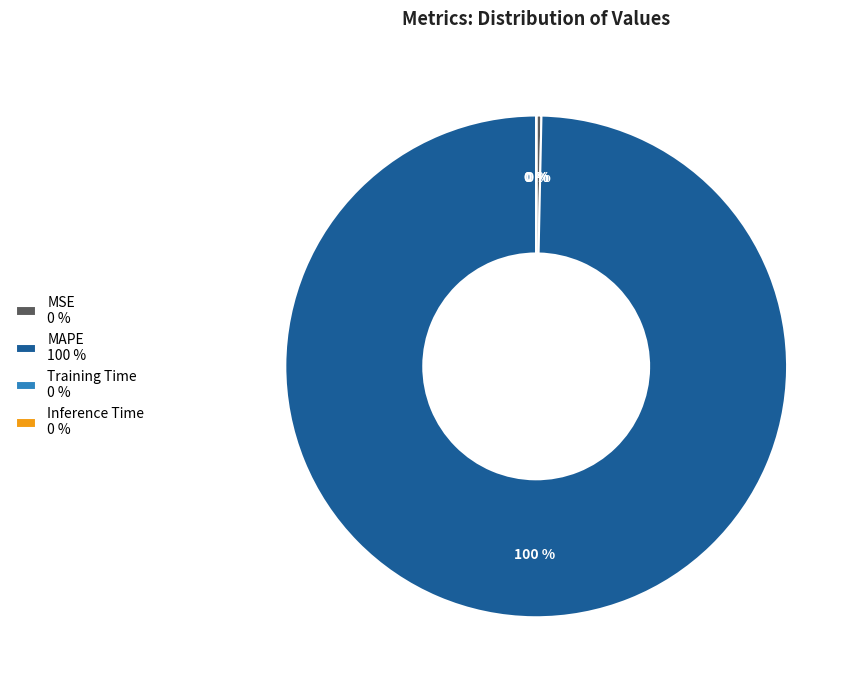

Between MAPE 100 % and MSE 0 %, which is larger?

MAPE 100 %